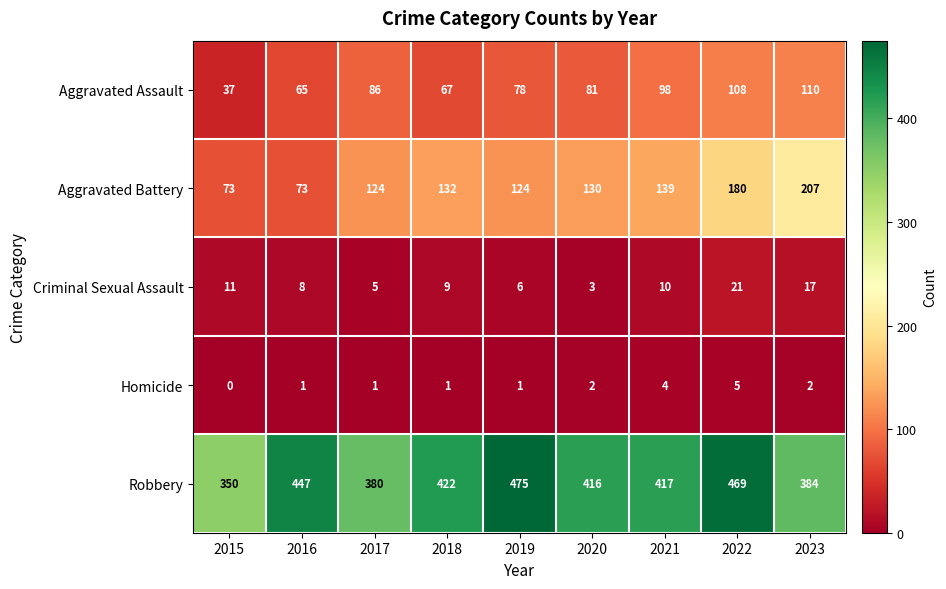

Is it true that Aggravated Battery equals 124 at 2019?

True